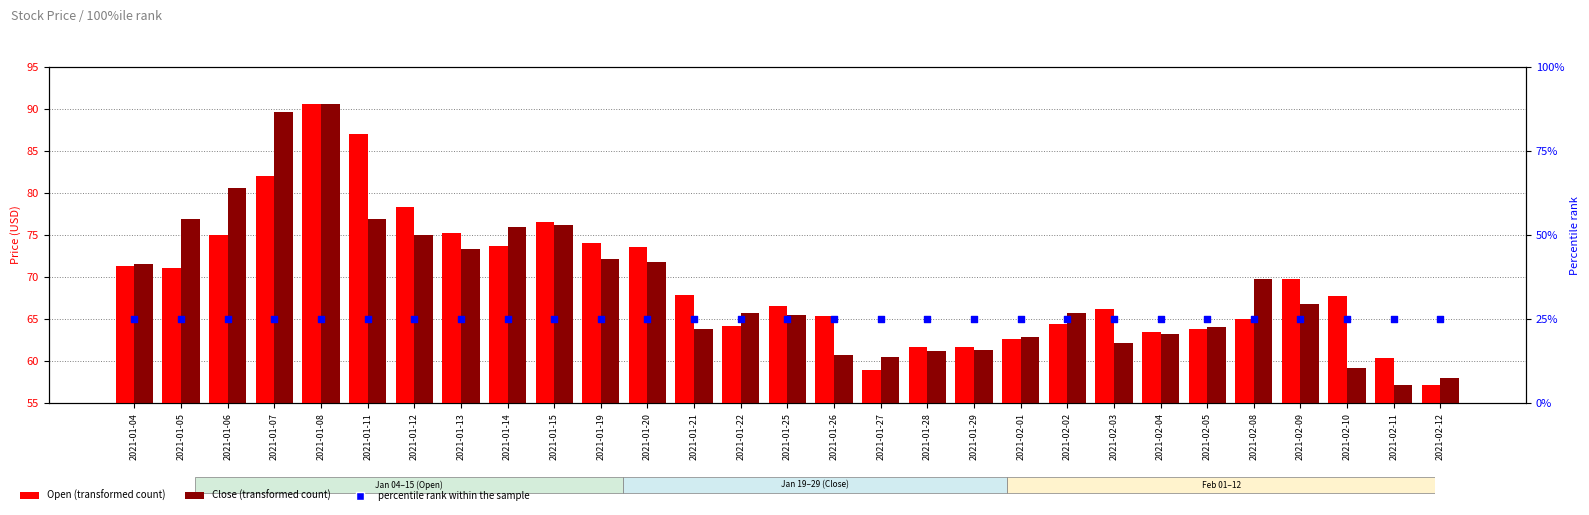

Which series has the widest spread of Y values?

Open